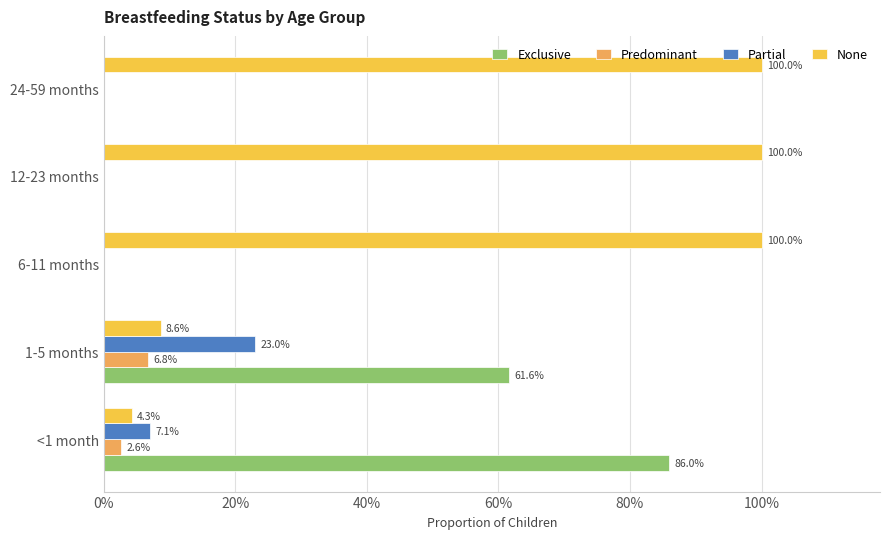

What position from the left is 24-59 months?

5